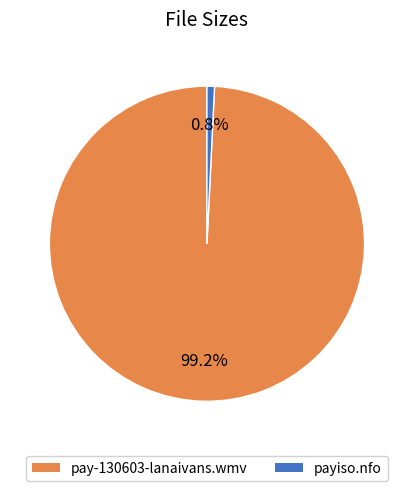

To the nearest percent, what is the combined percentage of pay-130603-lanaivans.wmv and payiso.nfo?

100%